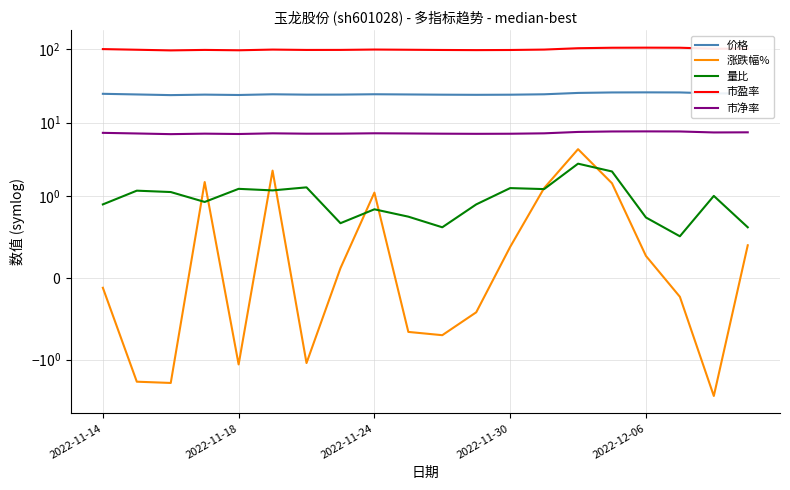

Which series has the largest range (max minus min)?

市盈率